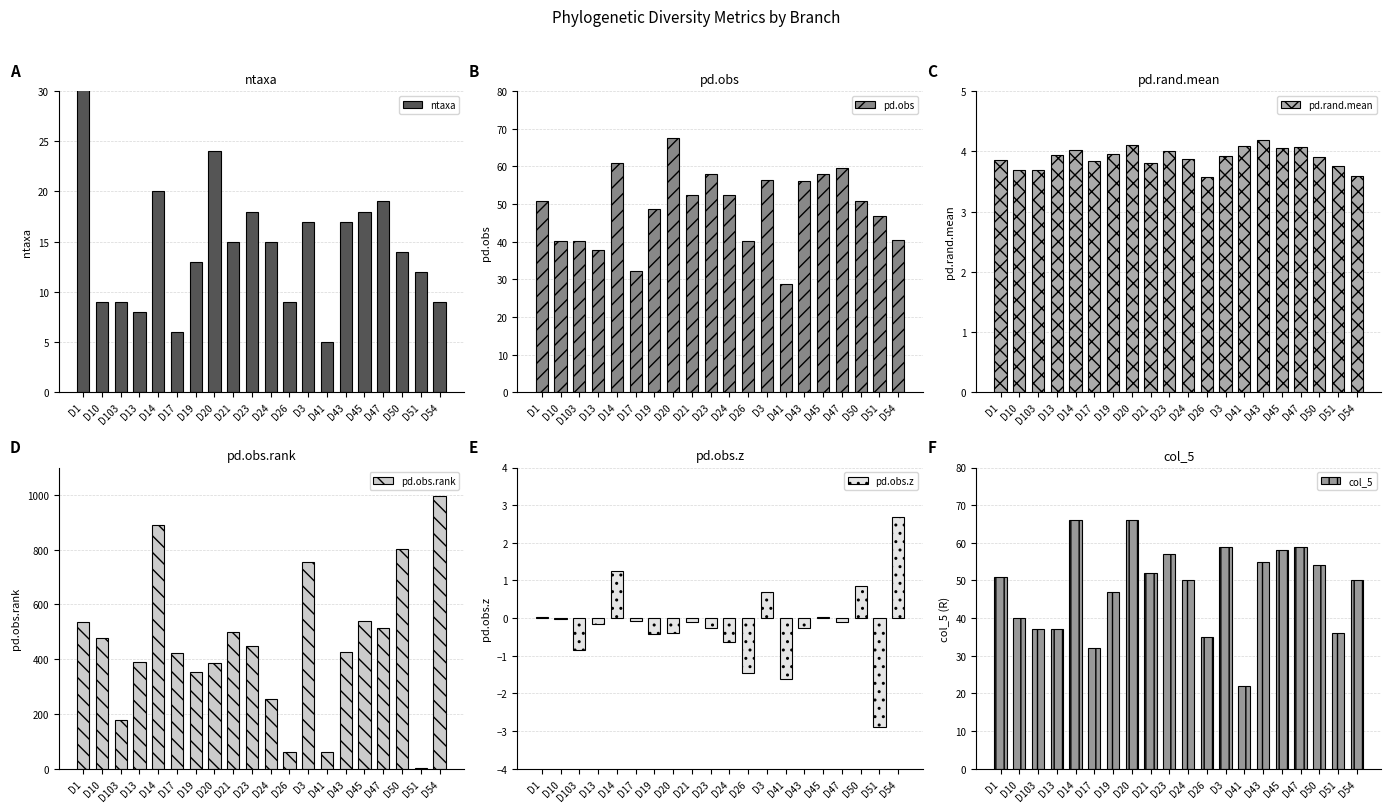

Which series changed the most between D14 and D20?

pd.obs.rank